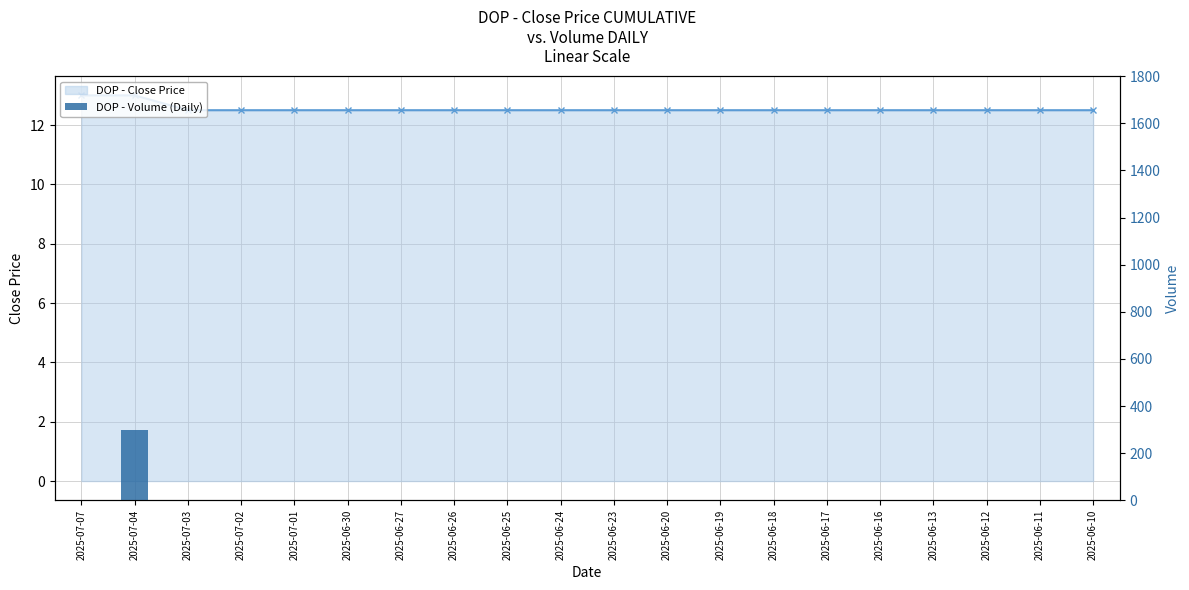

Is it true that the value at 2025-06-24 is 180?

False